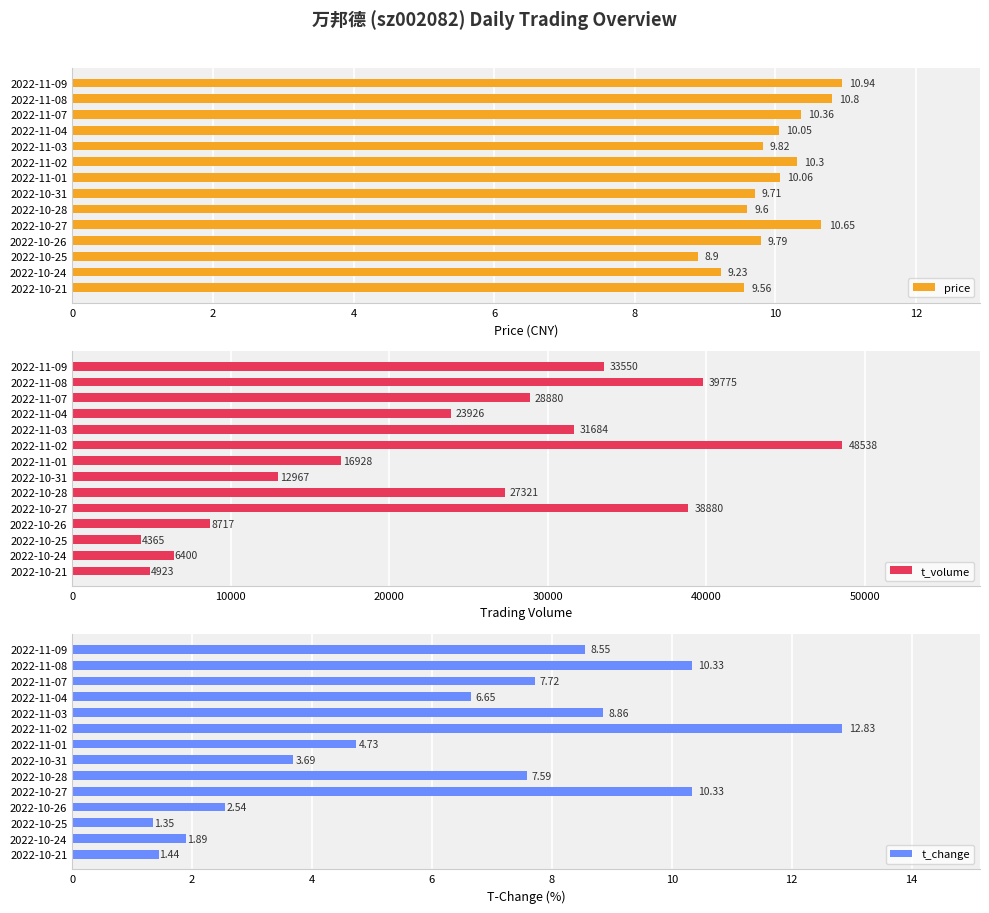

At which label does price reach its minimum?

2022-10-25